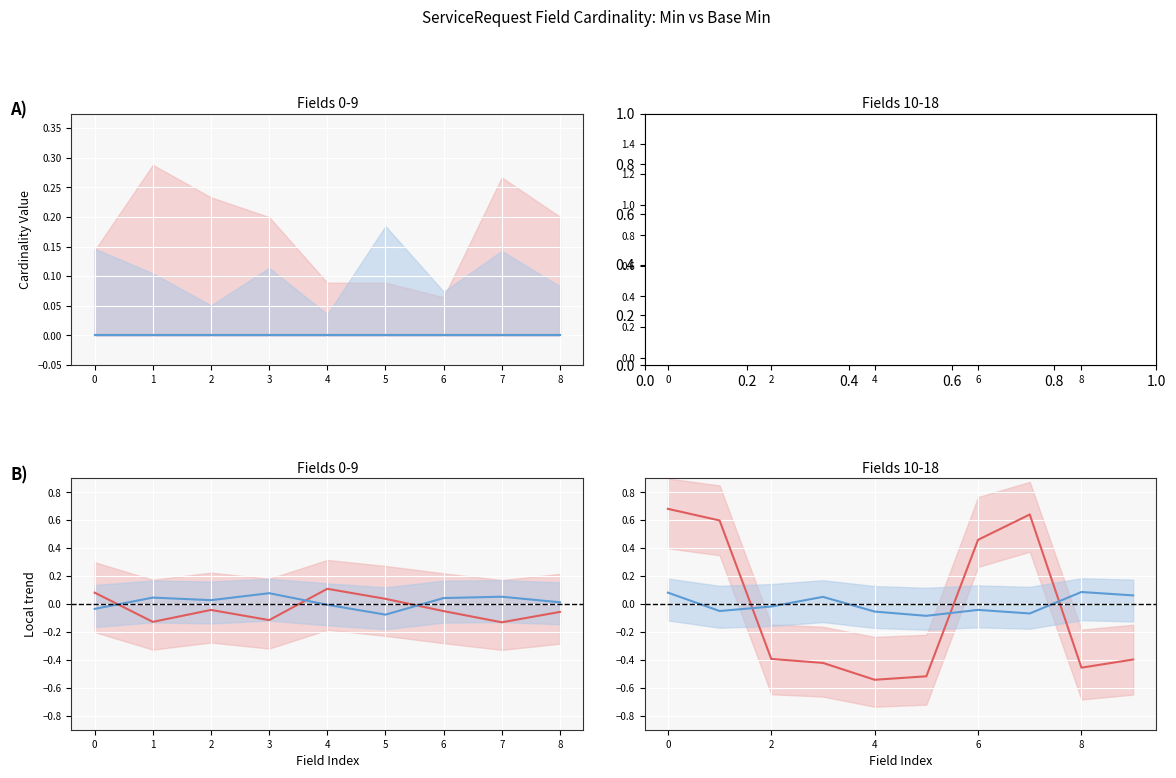

Where do Min and Base Min first cross each other?

1 and 2